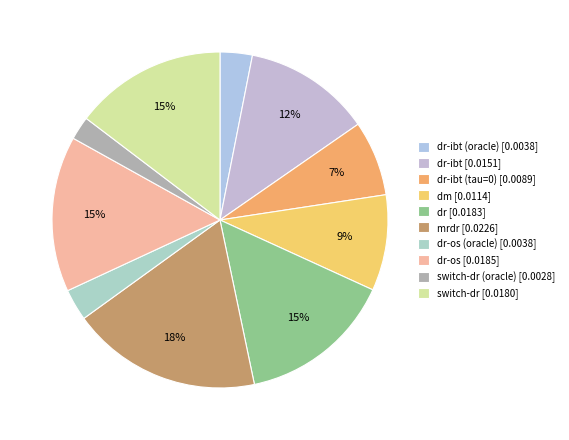

Which category has the smallest portion of the pie?

switch-dr (oracle)